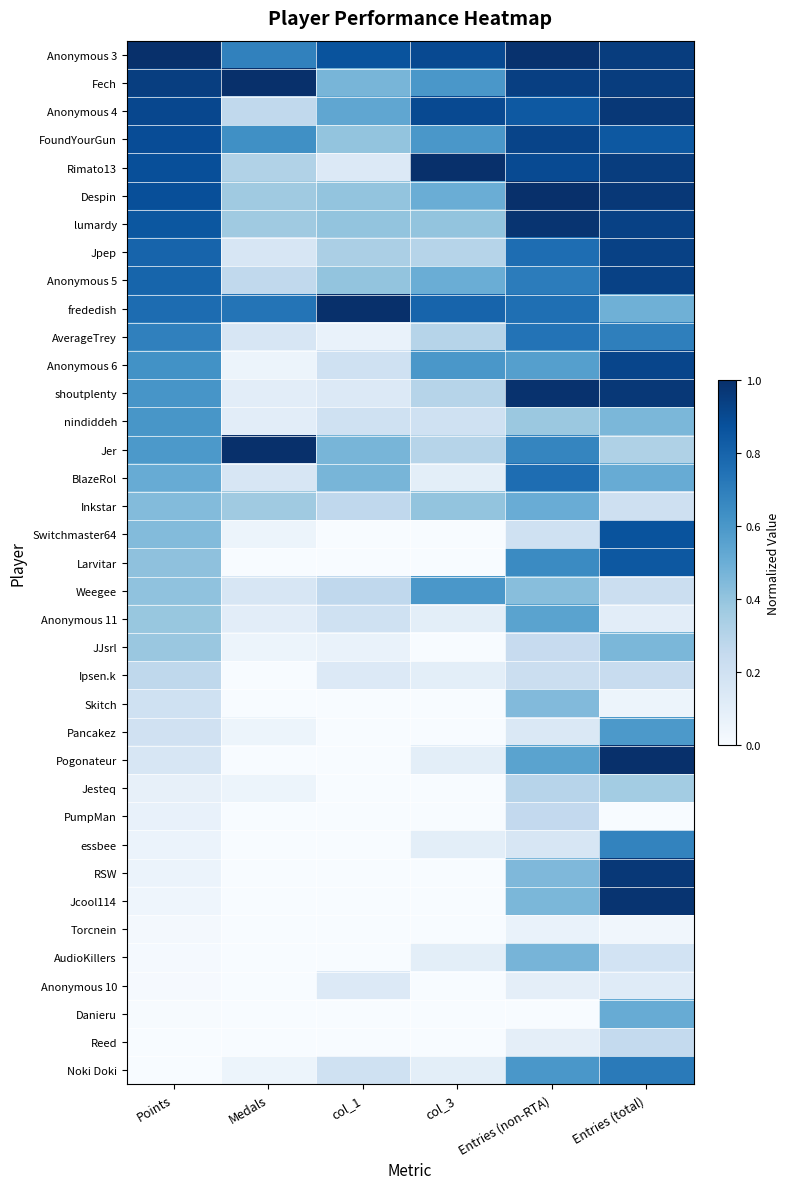

What is the total value across all series at Entries (non-RTA)?

19.8